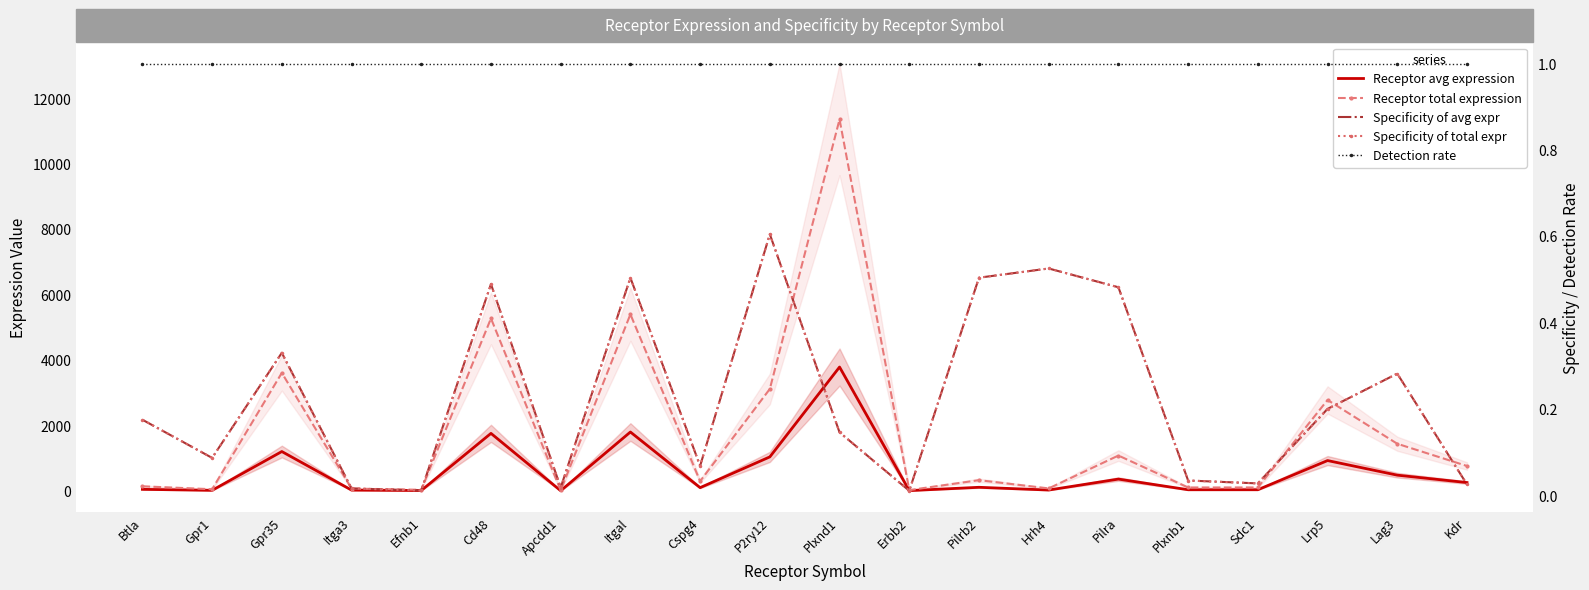

Which series has the largest range (max minus min)?

Receptor total expression